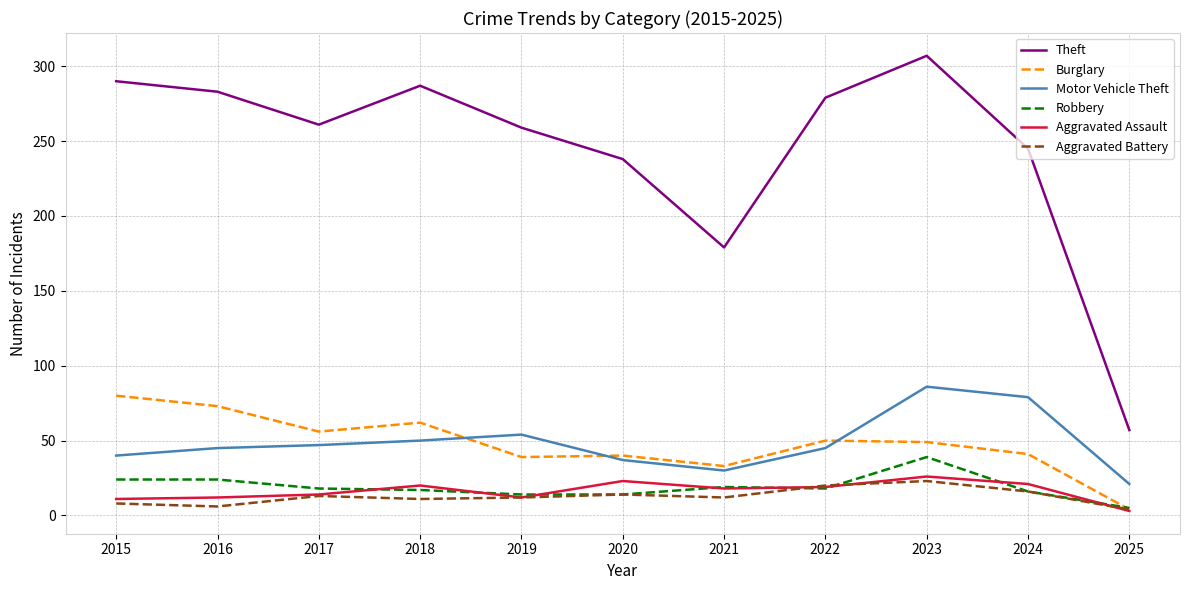

Read the Theft value at 2020.

238